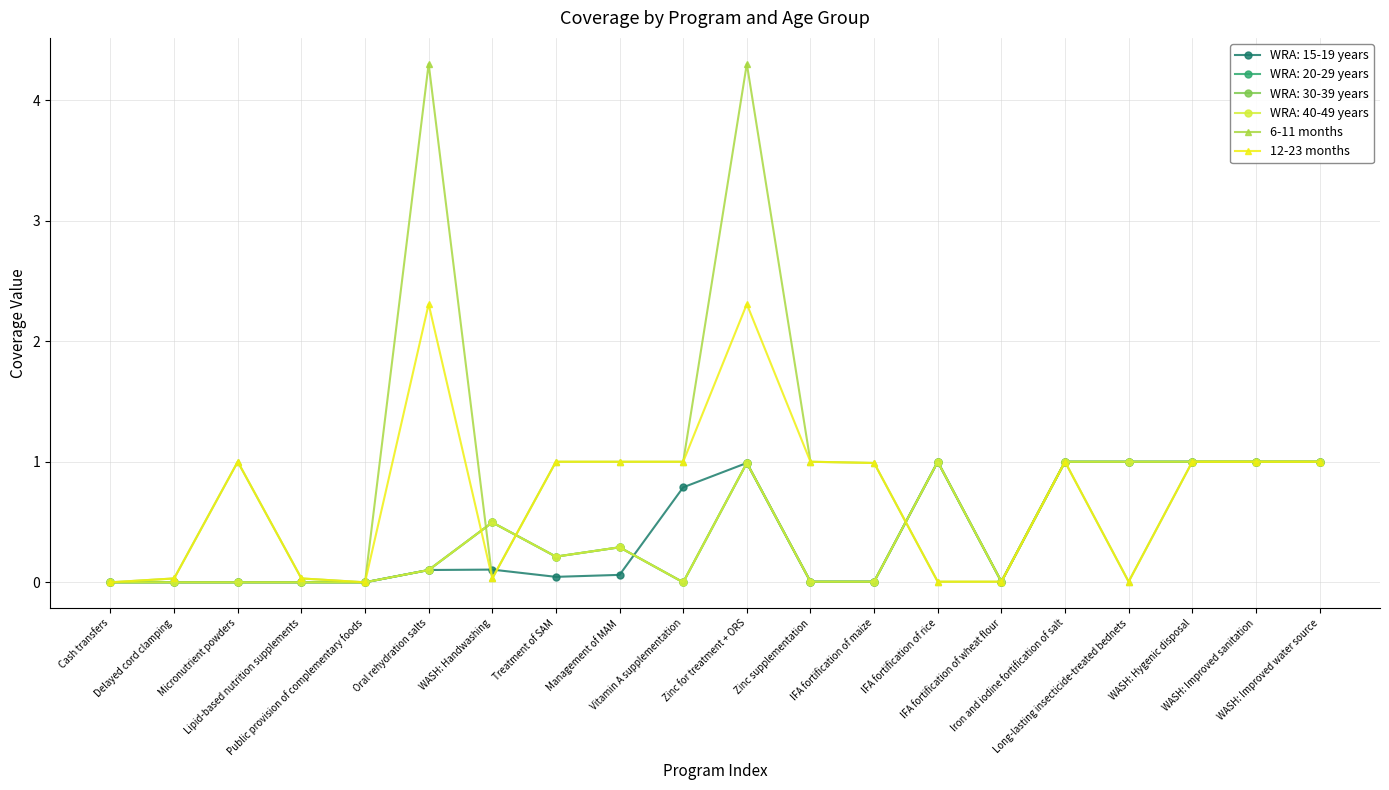

How many interior local valleys does the 12-23 months series have?

3